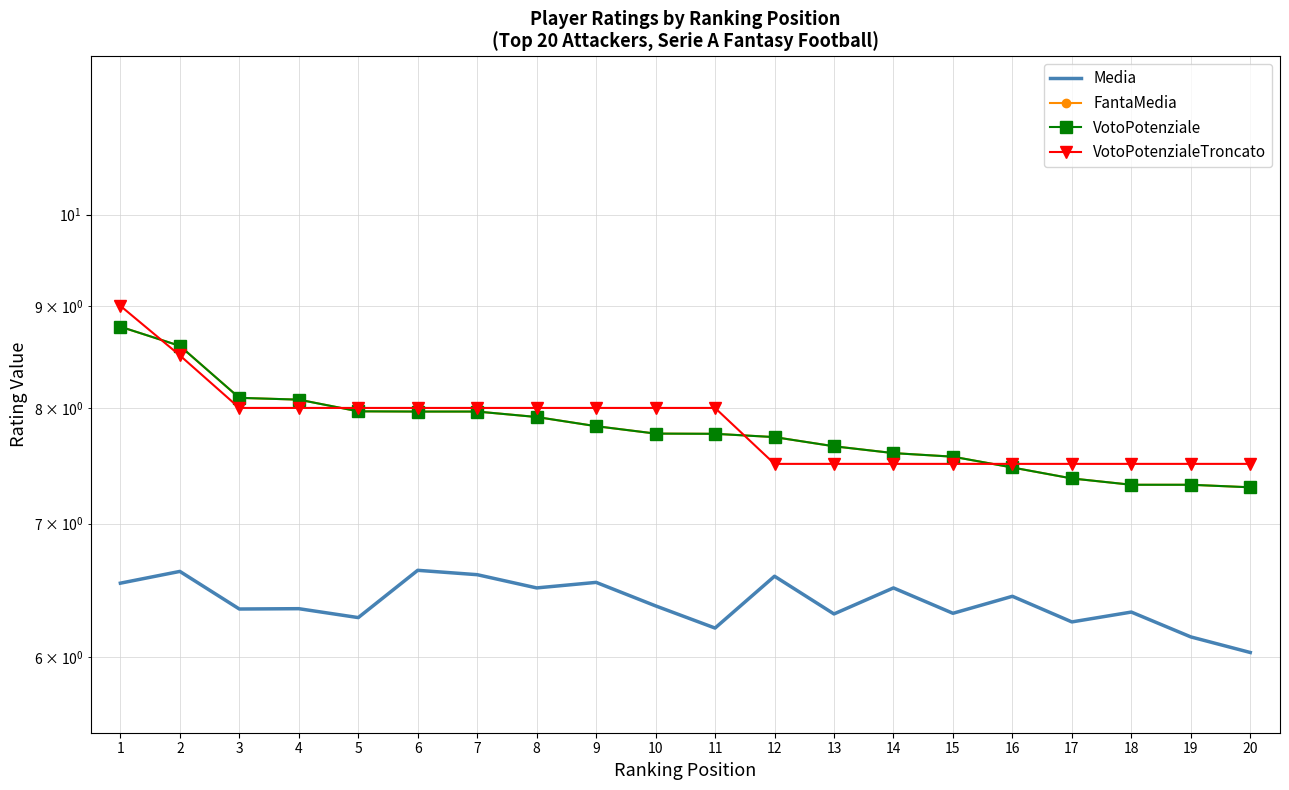

Reading left to right, what are all the values shown in this chart?

Media: 6.5	6.6	6.3	6.3	6.3	6.6	6.6	6.5	6.5	6.4	6.2	6.6	6.3	6.5	6.3	6.4	6.2	6.3	6.1	6.0
FantaMedia: 8.8	8.6	8.1	8.1	8.0	8.0	8.0	7.9	7.8	7.8	7.8	7.7	7.7	7.6	7.6	7.5	7.4	7.3	7.3	7.3
VotoPotenziale: 8.8	8.6	8.1	8.1	8.0	8.0	8.0	7.9	7.8	7.8	7.8	7.7	7.7	7.6	7.6	7.5	7.4	7.3	7.3	7.3
VotoPotenzialeTroncato: 9.0	8.5	8.0	8.0	8.0	8.0	8.0	8.0	8.0	8.0	8.0	7.5	7.5	7.5	7.5	7.5	7.5	7.5	7.5	7.5